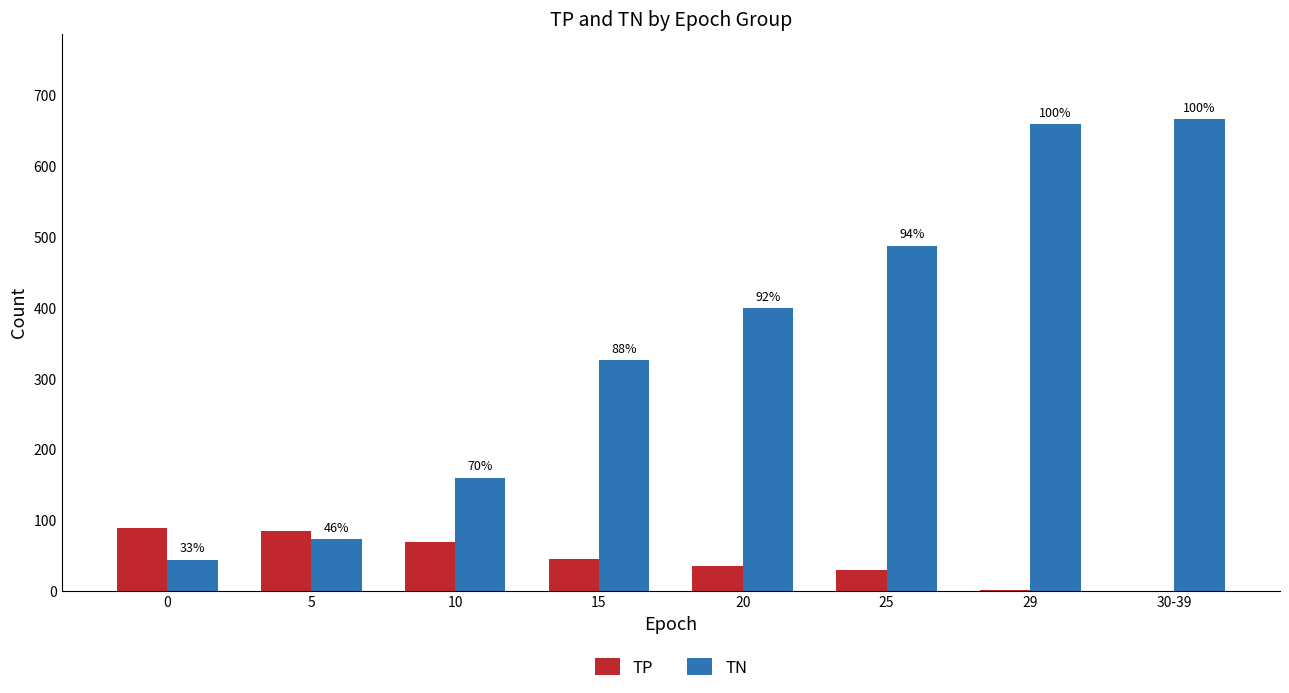

What are all the series names shown in the legend?

TP, TN